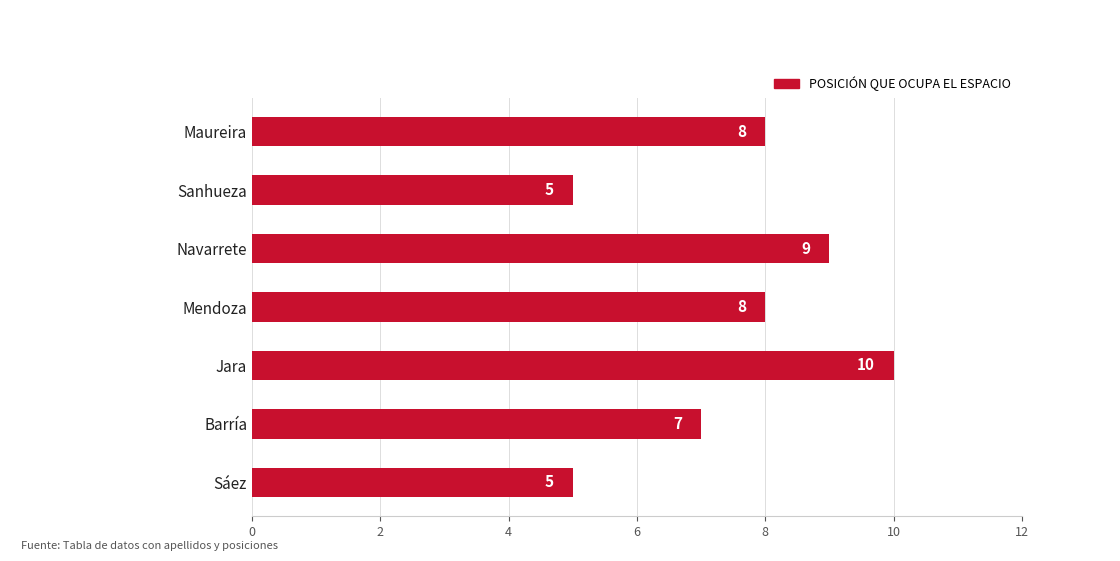

What is the sum of the values at Navarrete and Barría?

16